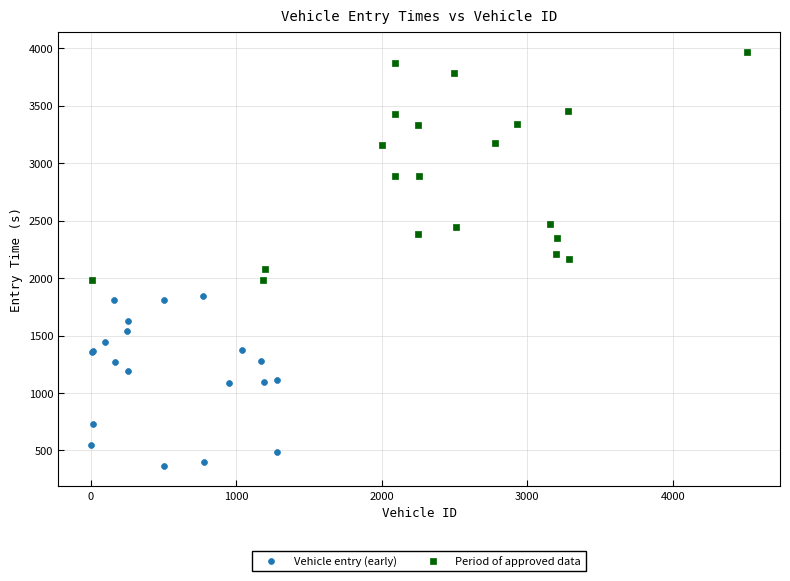

Which series reaches the minimum Y coordinate?

Vehicle entry (early)